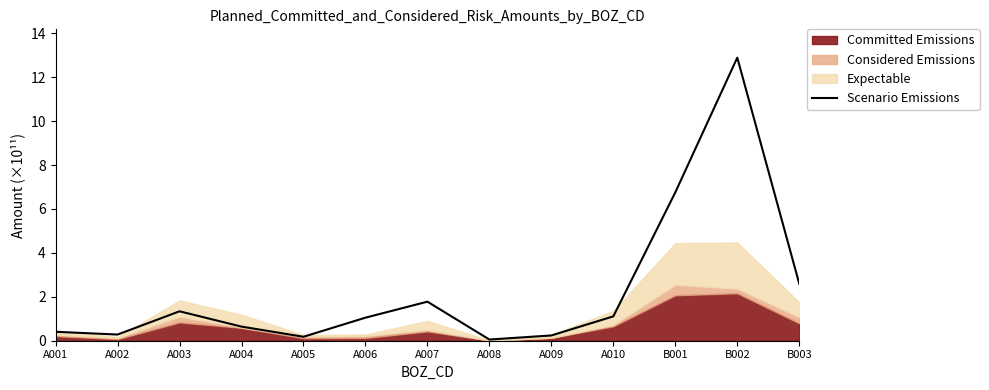

The value at A002 is 0.3. True or false?

True